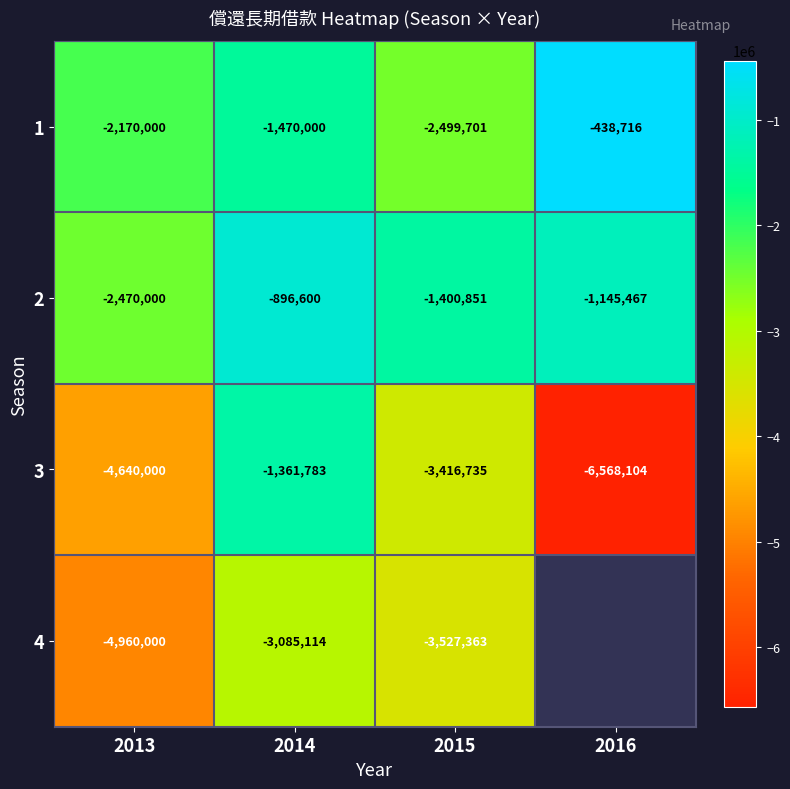

What is the sum of the 2 values at 2015 and 2013?

-3870851